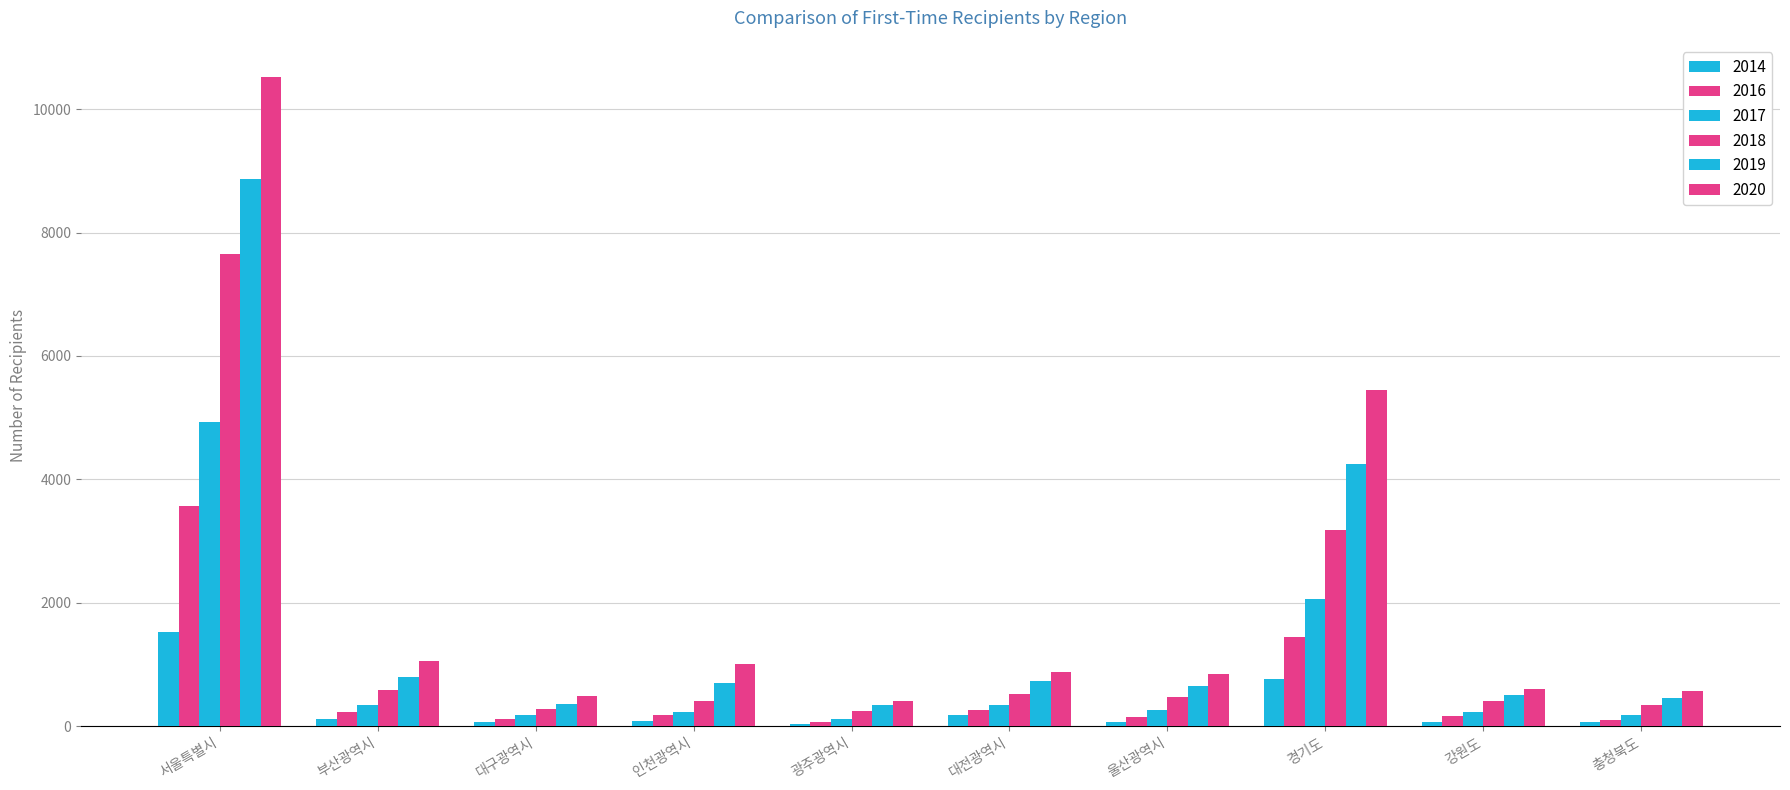

Are the bars horizontal?

No